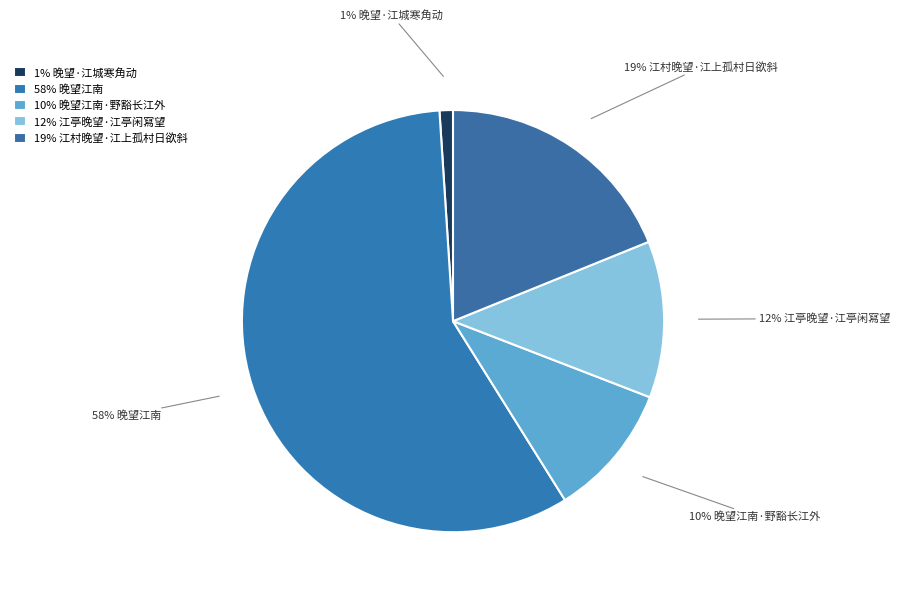

Between 58% 晚望江南 and 12% 江亭晚望·江亭闲寫望, which is larger?

58% 晚望江南